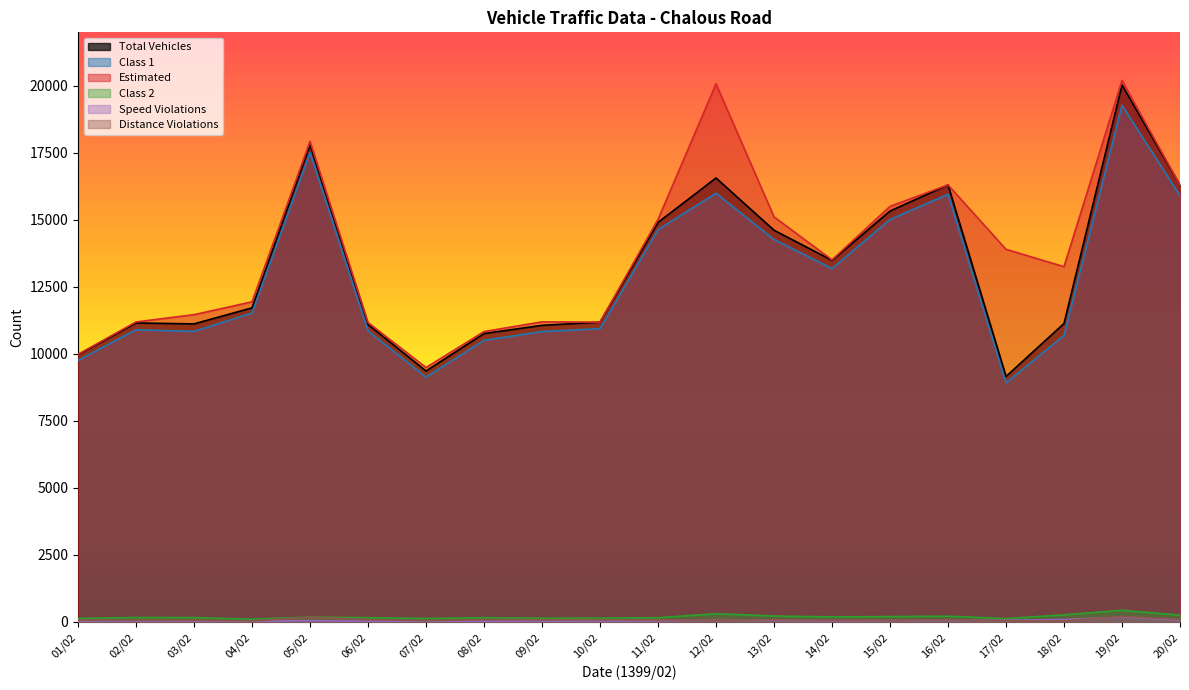

What is the difference between the second highest and second lowest values in the Distance Violations series?

138